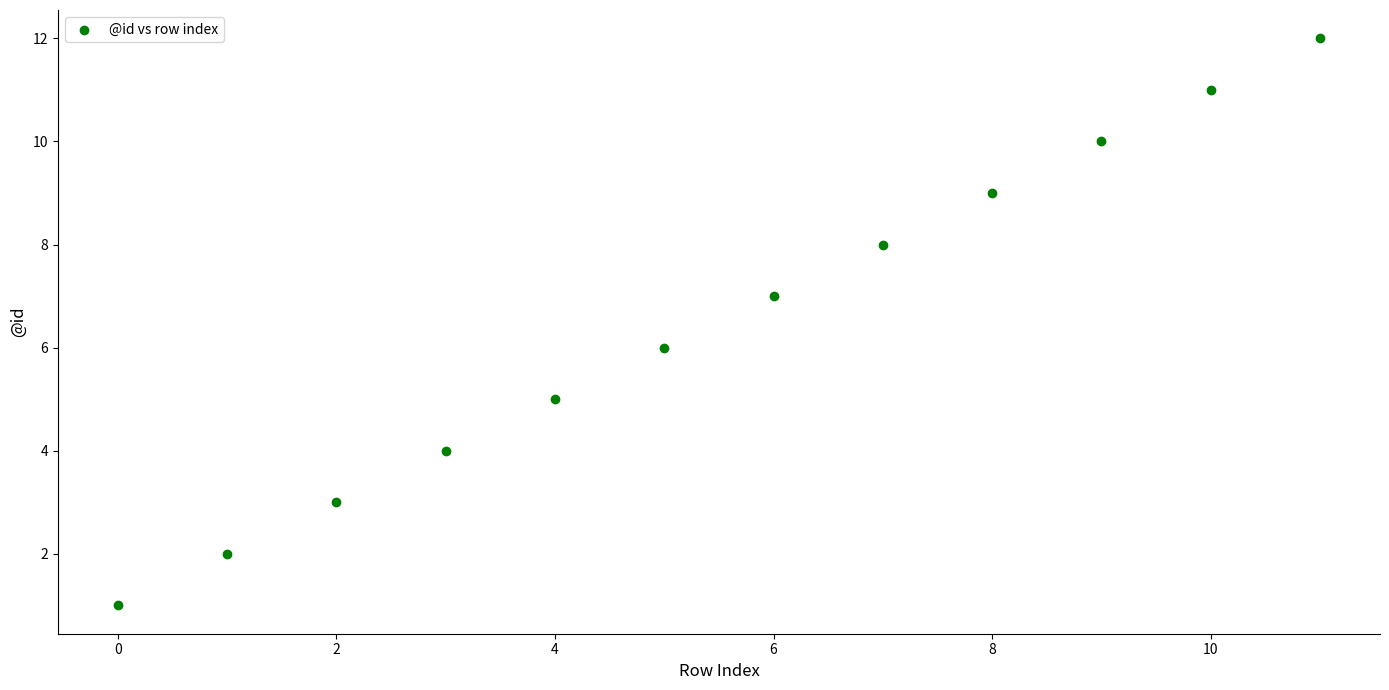

What is the range of Y values (max minus min)?

11